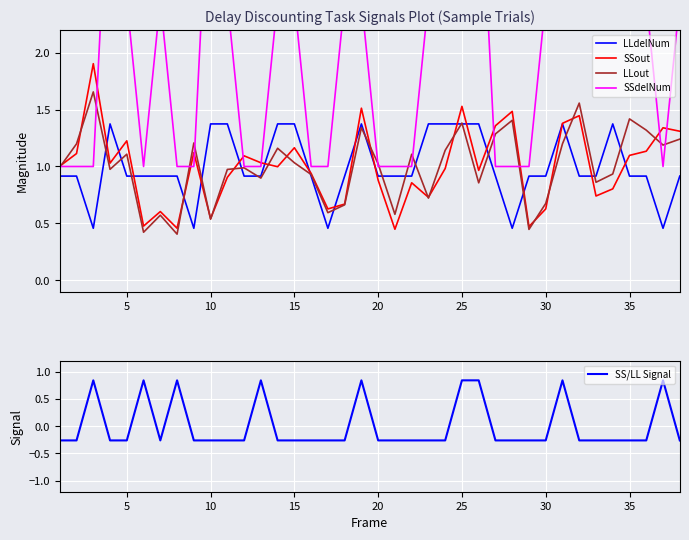

Is the value of LLdelNum at 30 greater than the value of SS/LL Signal at 33?

Yes